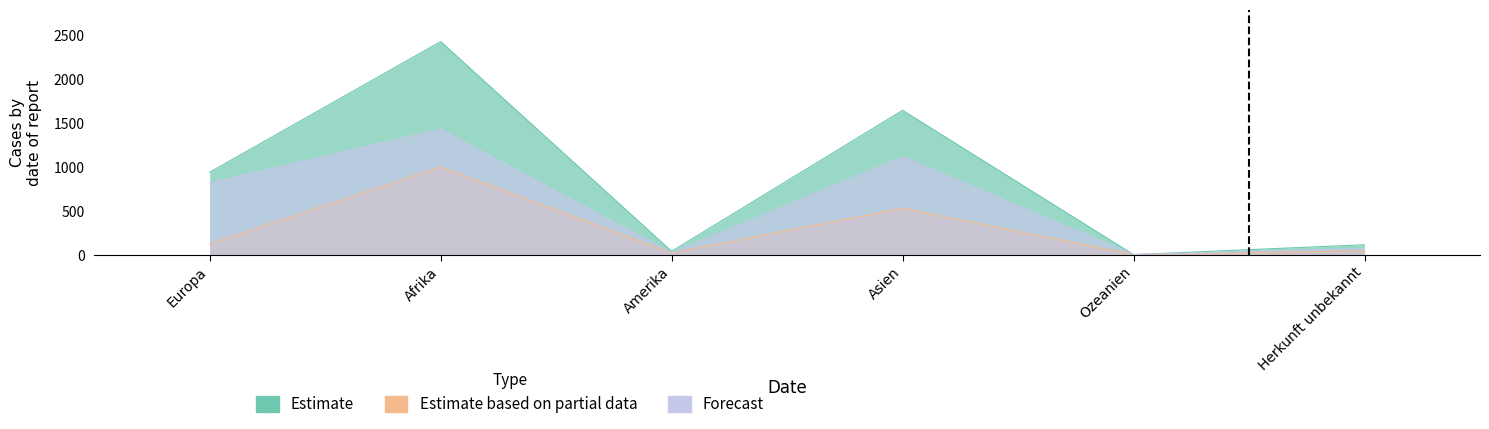

What are all the series names shown in the legend?

Estimate, Estimate based on partial data, Forecast